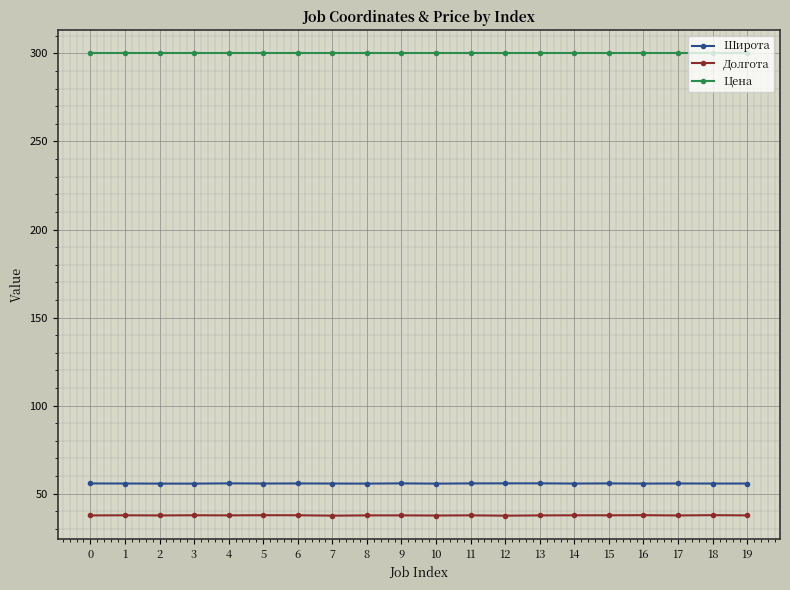

True or false: Цена has a value of 300.0 at 15.

True